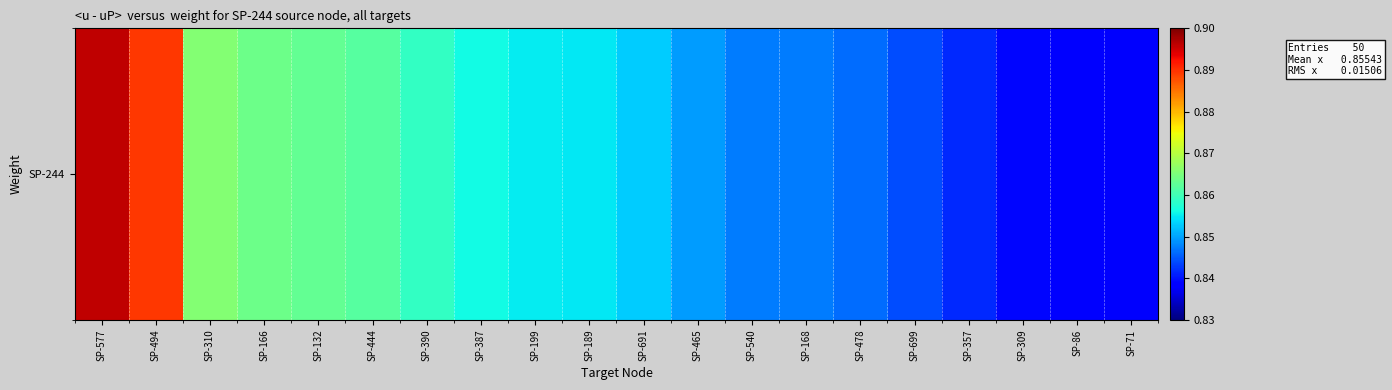

Which category has the highest value across all series?

SP-577